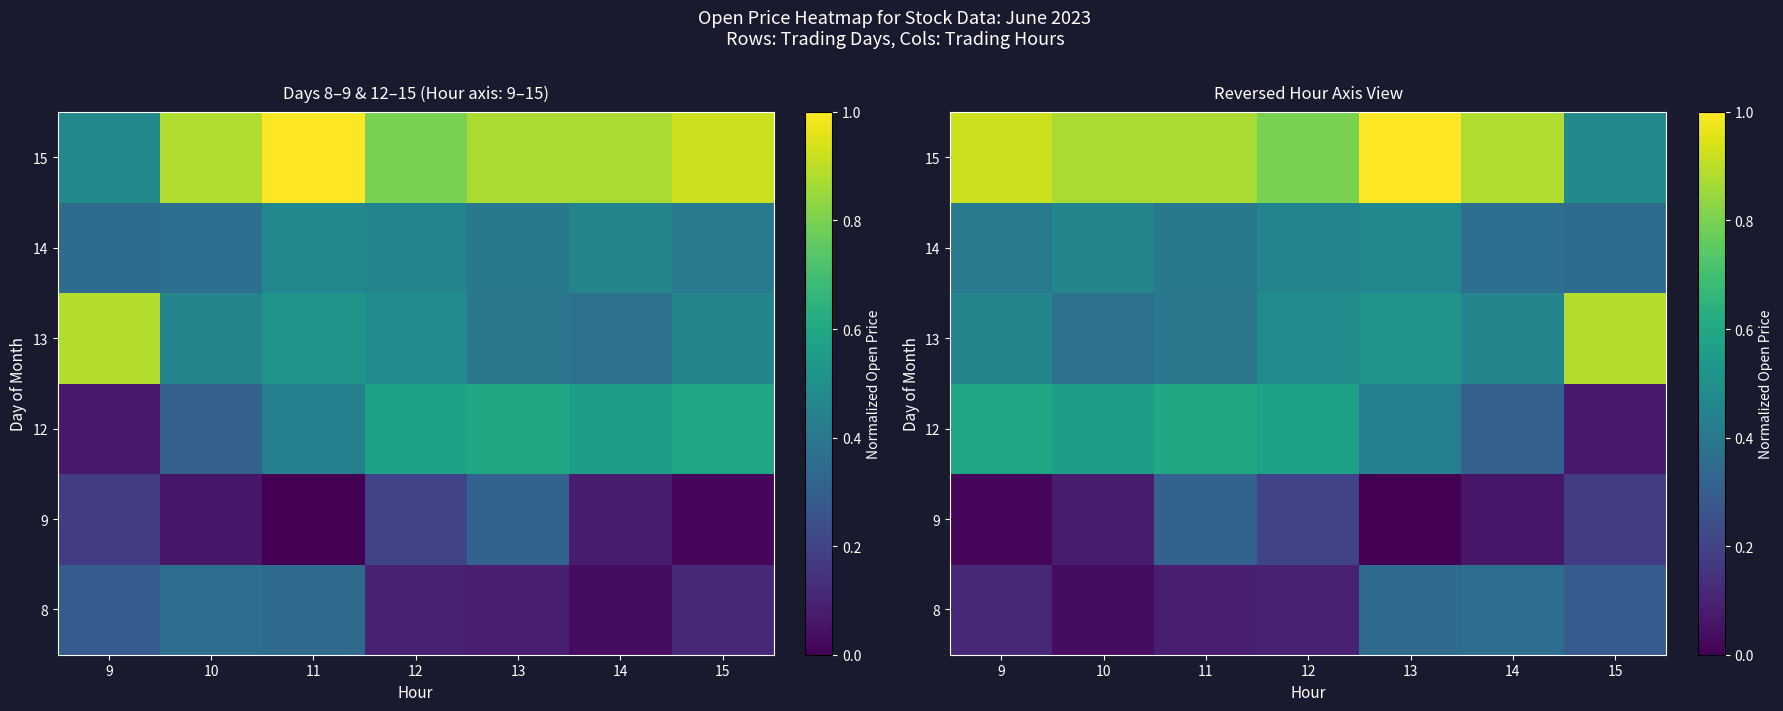

Rank the series by their maximum value, from highest to lowest.

15, 13, 12, 14, 8, 9